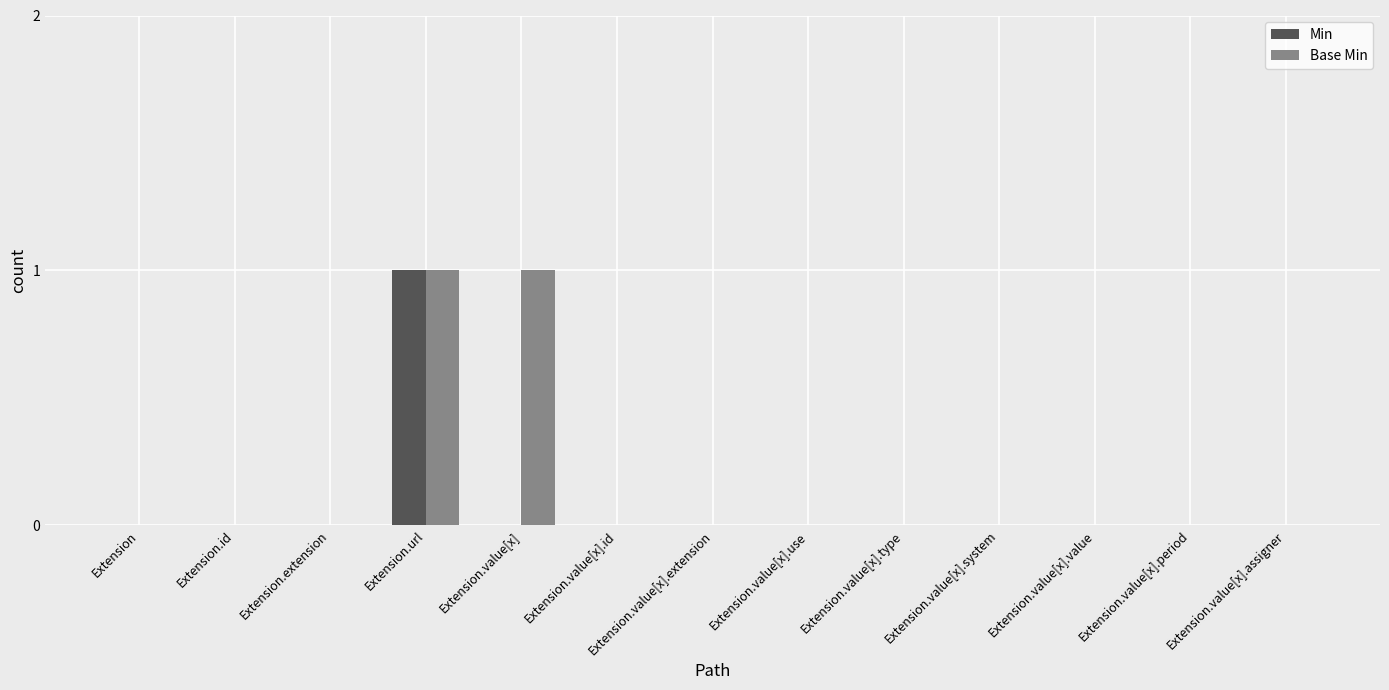

What are all the series names shown in the legend?

Min, Base Min